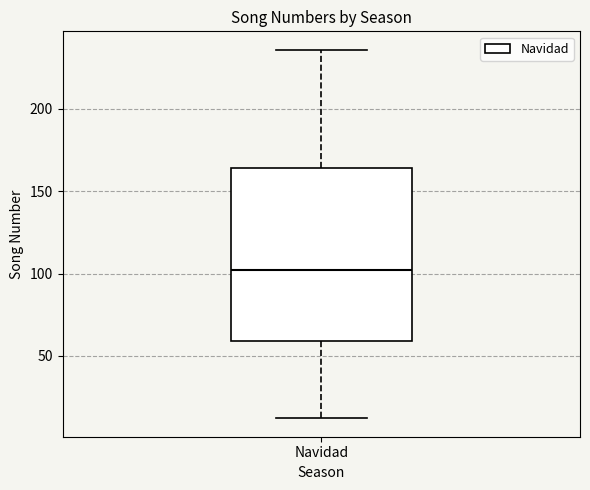

Transcribe this box plot: give where the median line is, the range the box spans, and where the two whiskers end, as read against the y-axis. The values are not printed on the chart, so give them approximately, as read against the axis.

median 100, box 60 to 165, whiskers 10 to 235